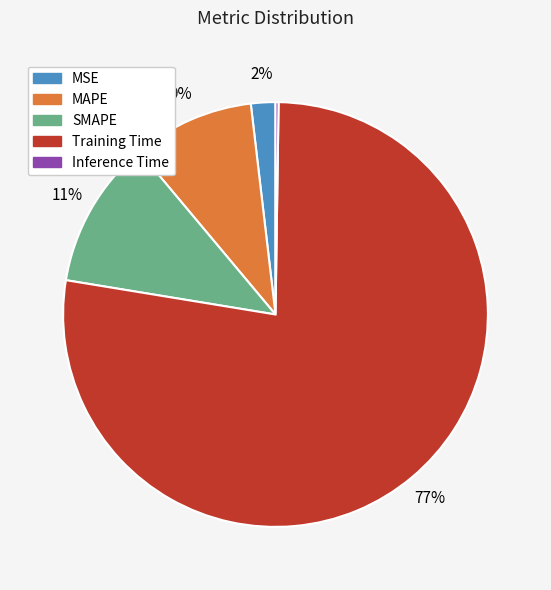

To the nearest percent, what is the difference between the MSE and SMAPE slice percentages?

9%